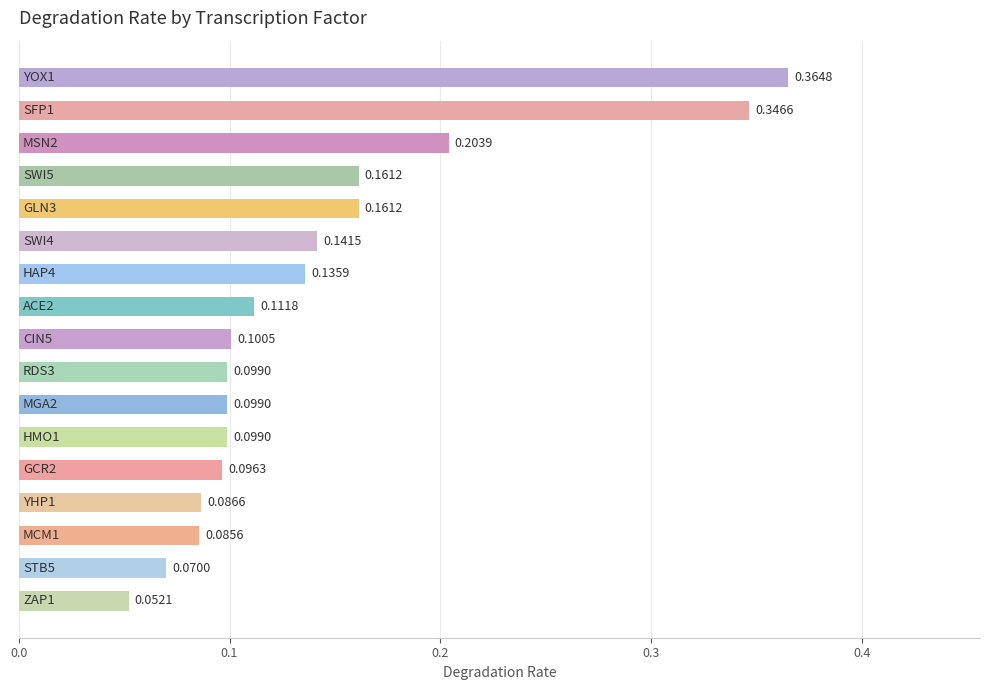

What is the sum of all values?

2.4